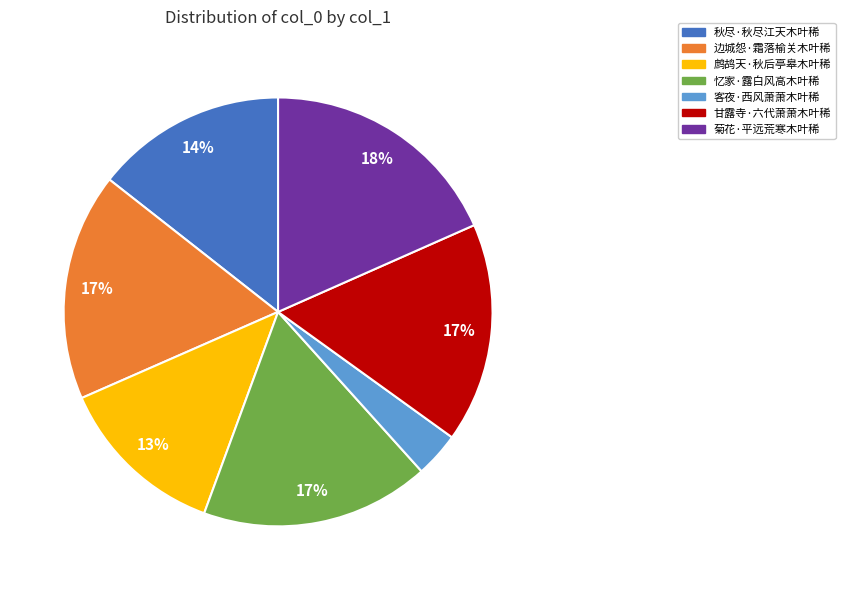

Count the number of slices in the pie.

7